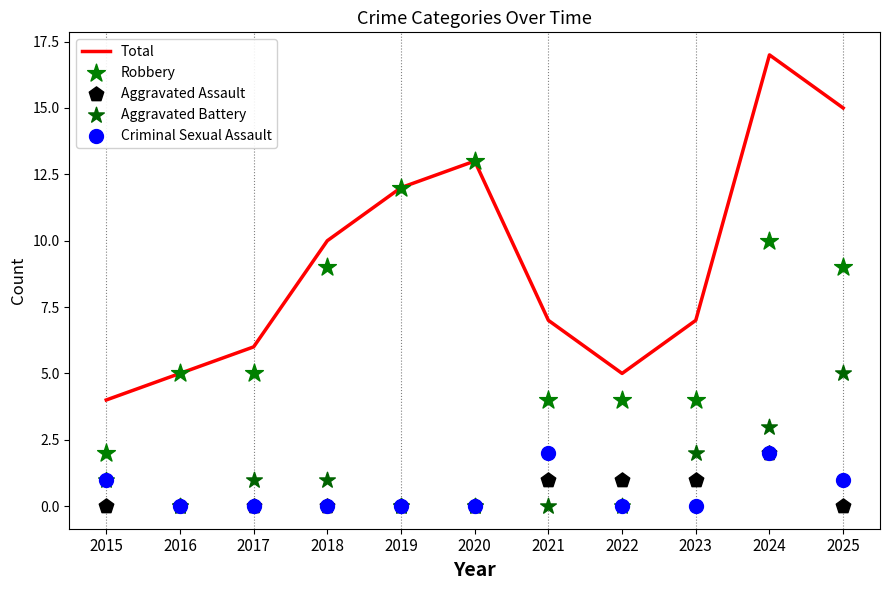

At which category is the sum across all series the highest?

2024